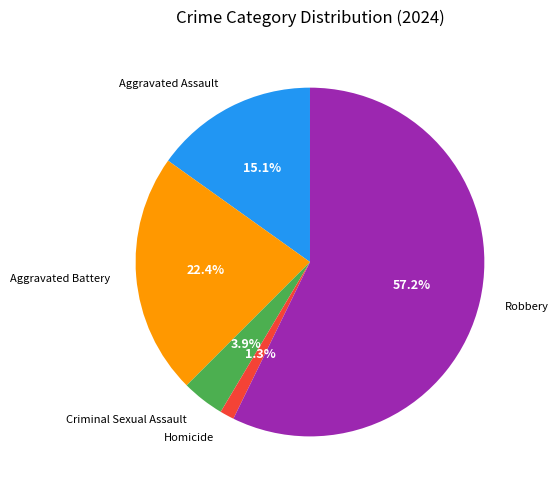

To the nearest percent, what is the combined percentage of Aggravated Battery and Robbery?

80%